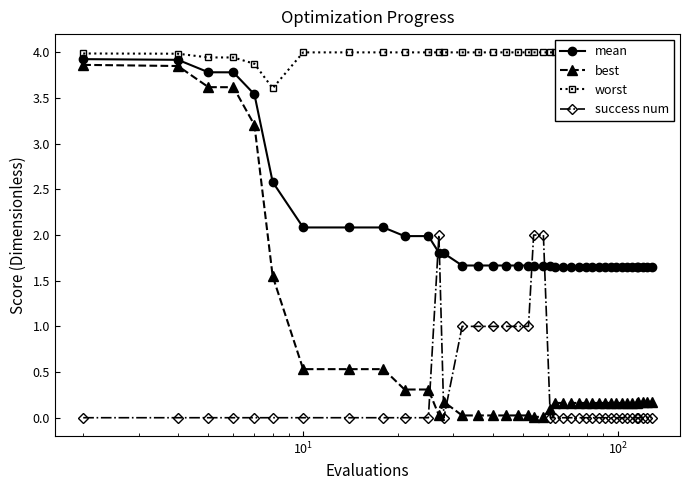

What is the value of the mean point at the 11th from the left?

2.0